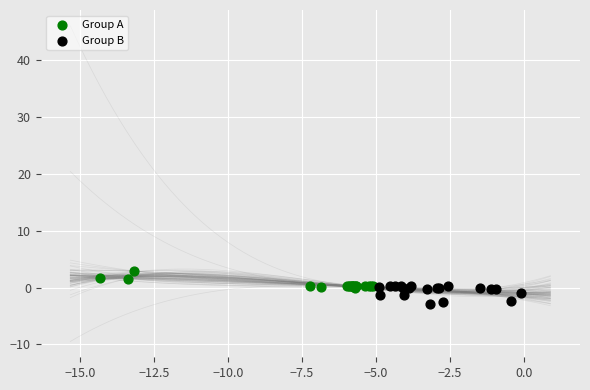

Which series reaches the maximum Y coordinate?

Group A